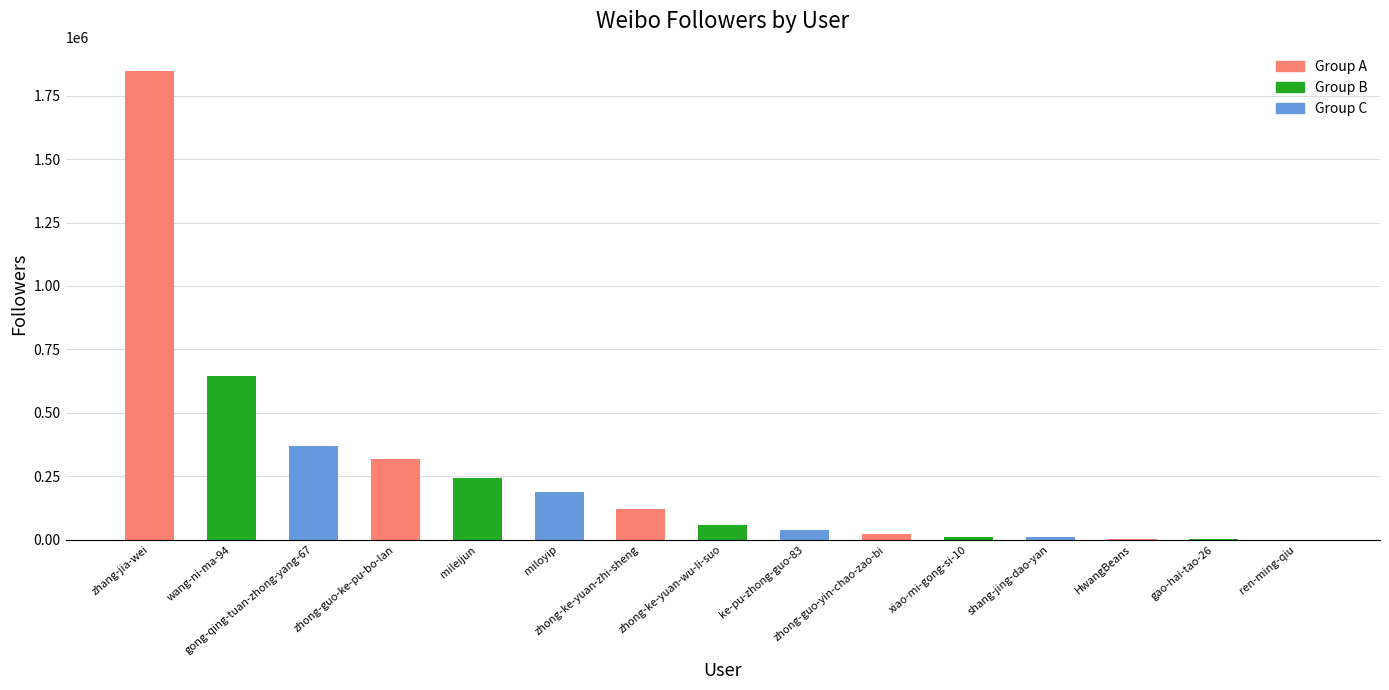

What is the sum of all values?

3881173